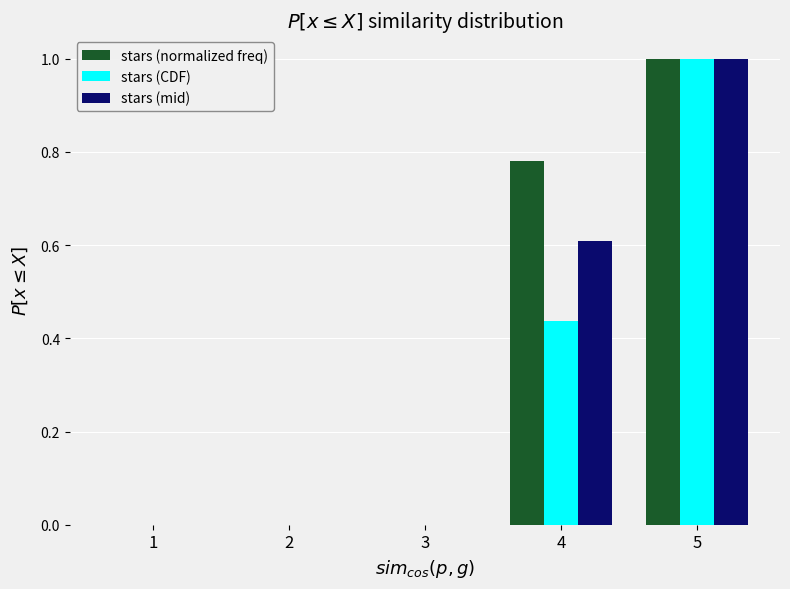

Which label corresponds to the largest value in the chart?

5